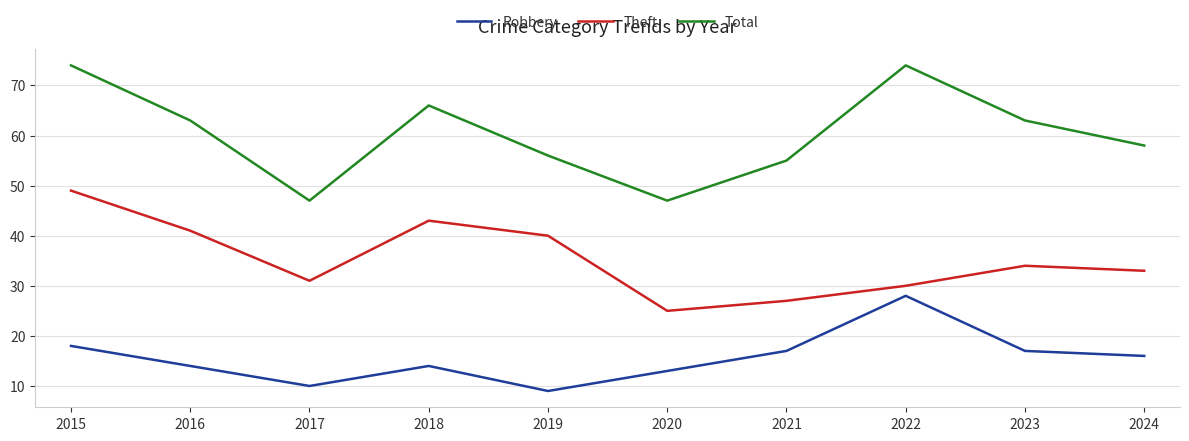

Which series has the largest total across all categories?

Total